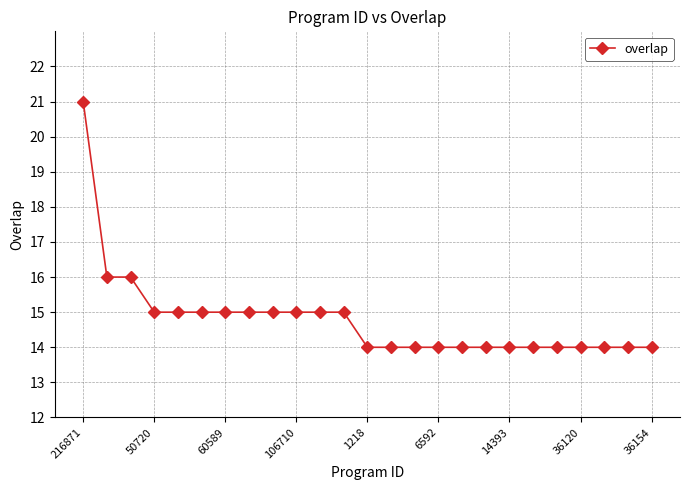

What is the average value?

15